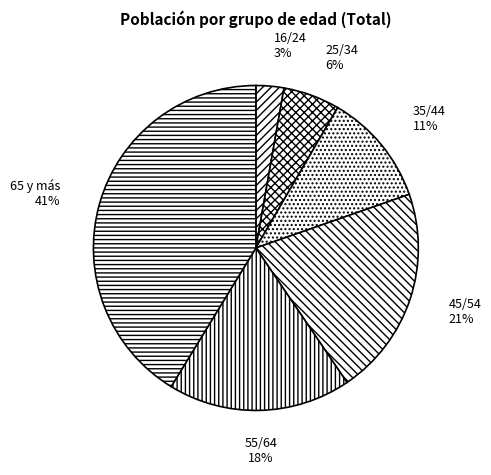

Approximately how many times larger is the value at 55/64 compared to 65 y más?

0.4